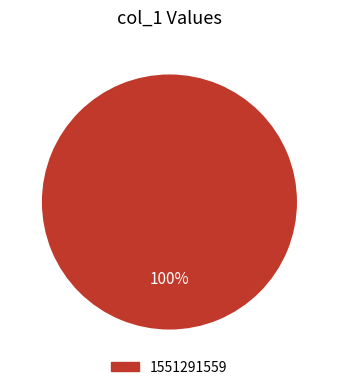

Does any single category account for the majority?

Yes